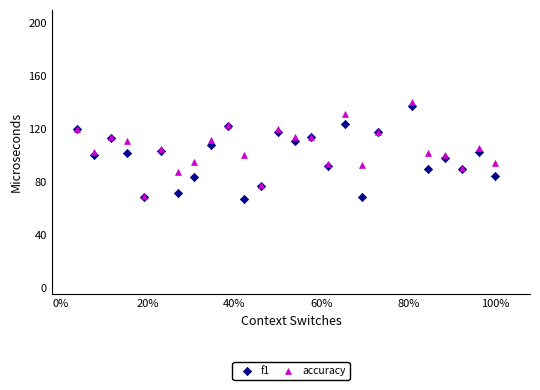

Which series reaches the maximum Y coordinate?

accuracy